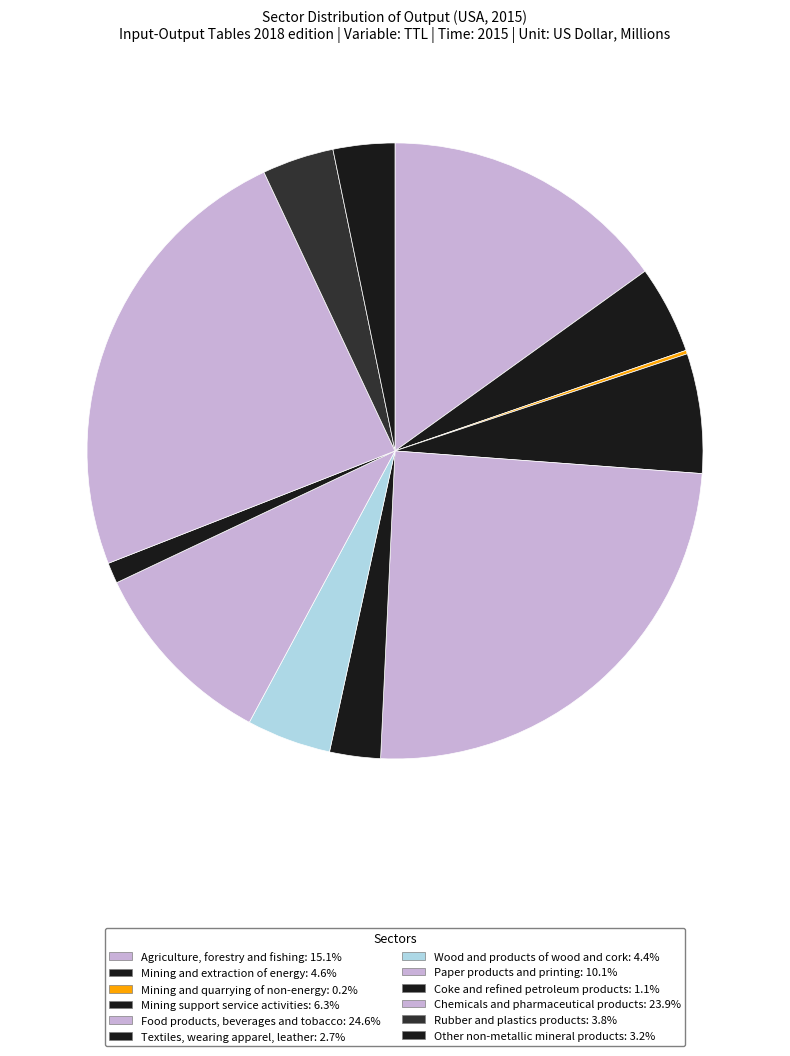

Combined, what portion of the pie is Rubber and plastics products and Mining support service activities?

10.0%